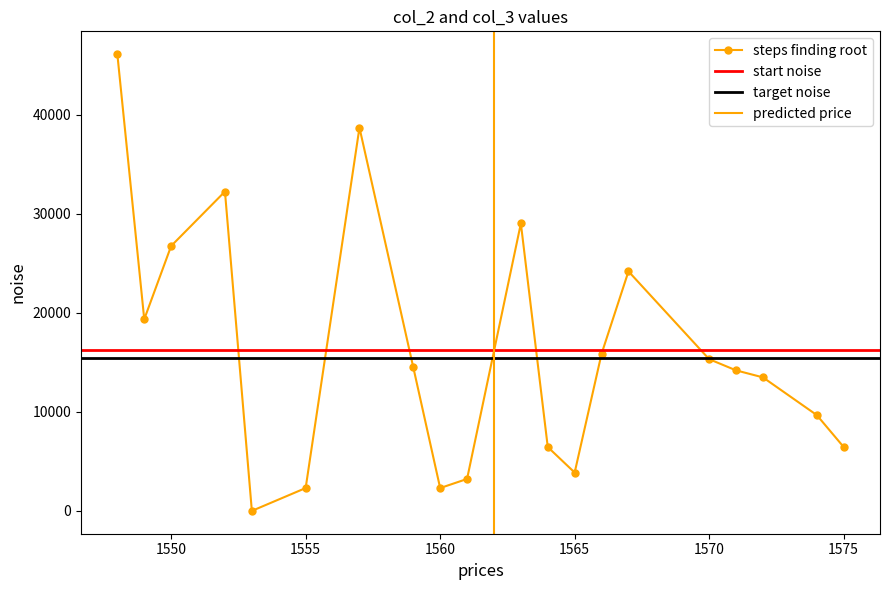

Is it true that the value at 1550 is 10126?

False